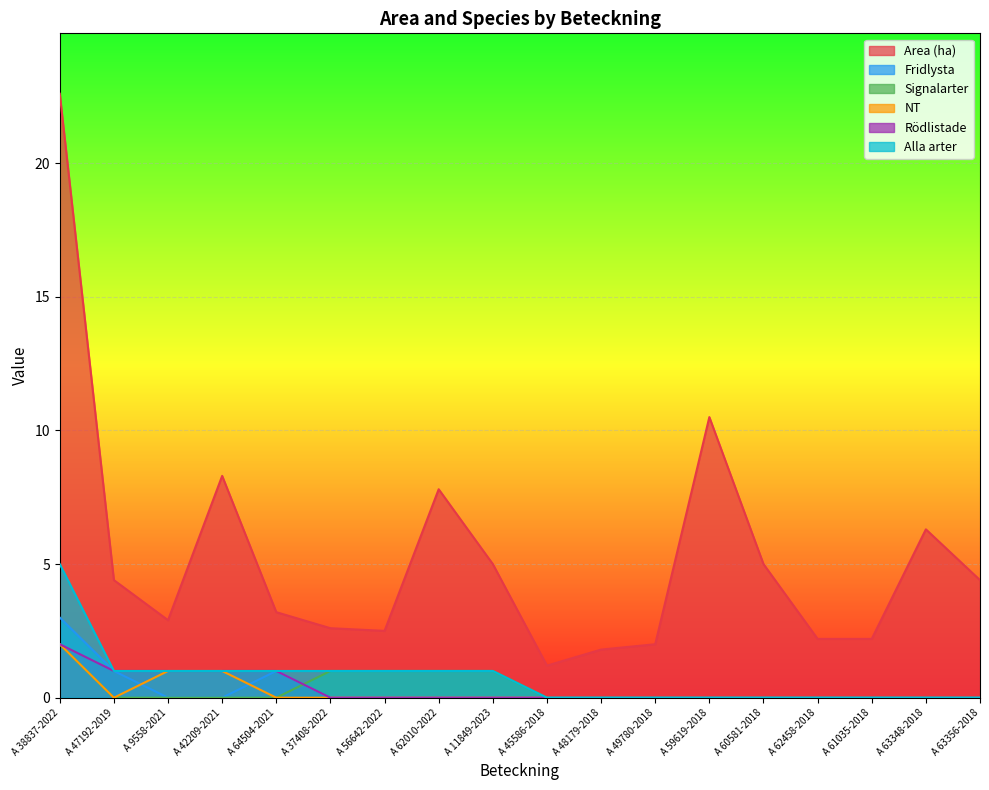

At how many categories does at least one series exceed 18?

1